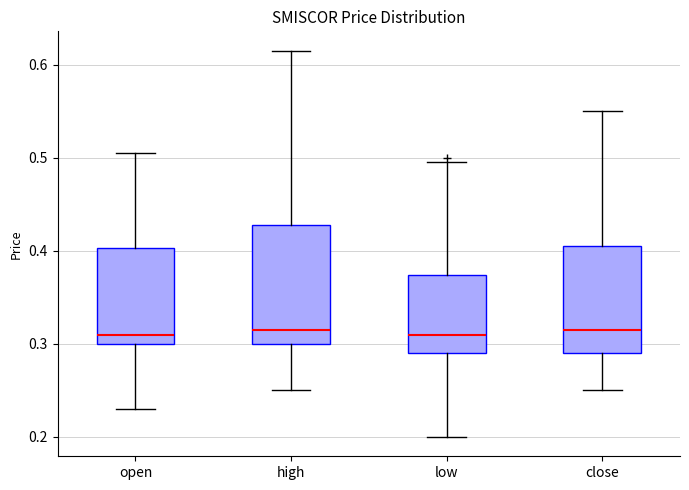

Comparing the boxes themselves (not the whiskers), which one is the tallest?

high